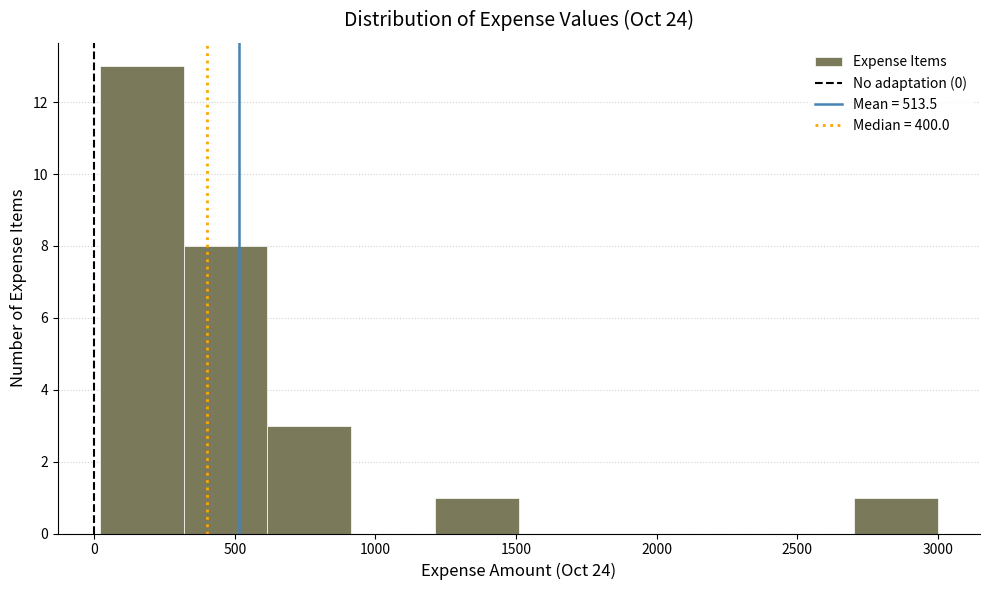

Over which range of the x-axis is the bar tallest?

0 to 300